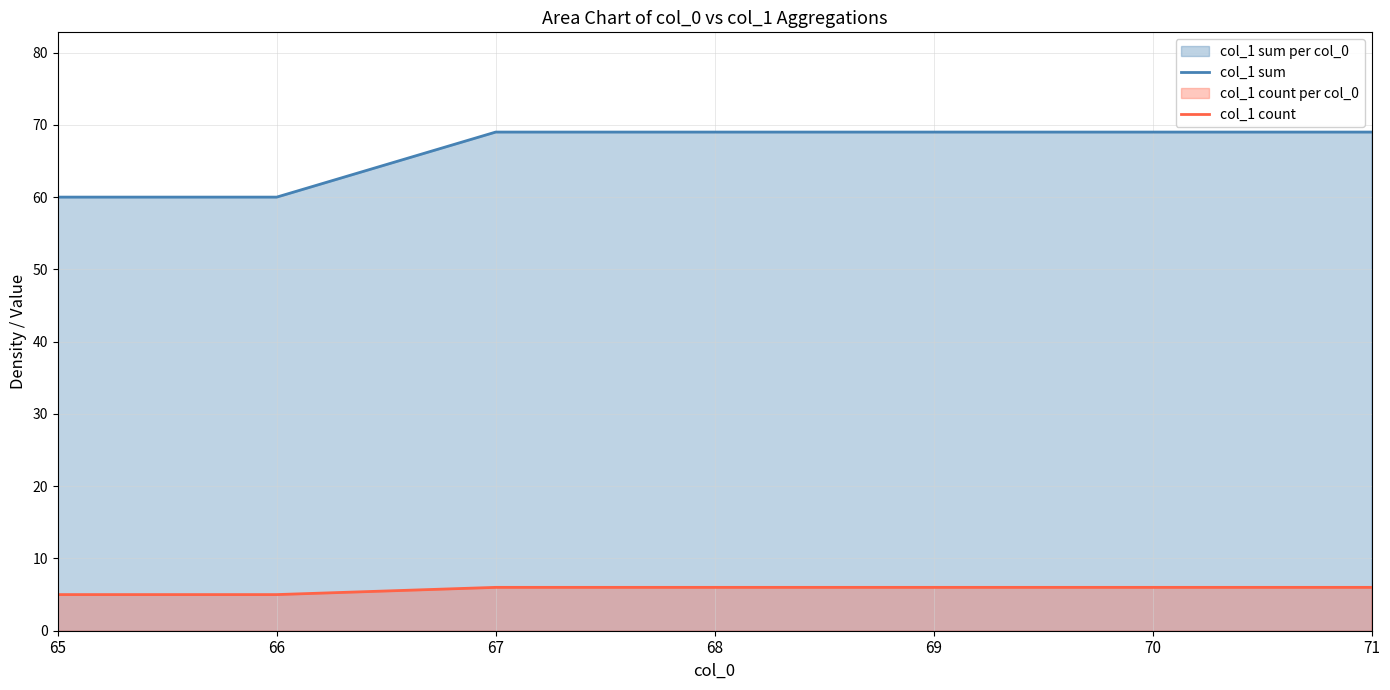

What is the total value across all series at 67?

75